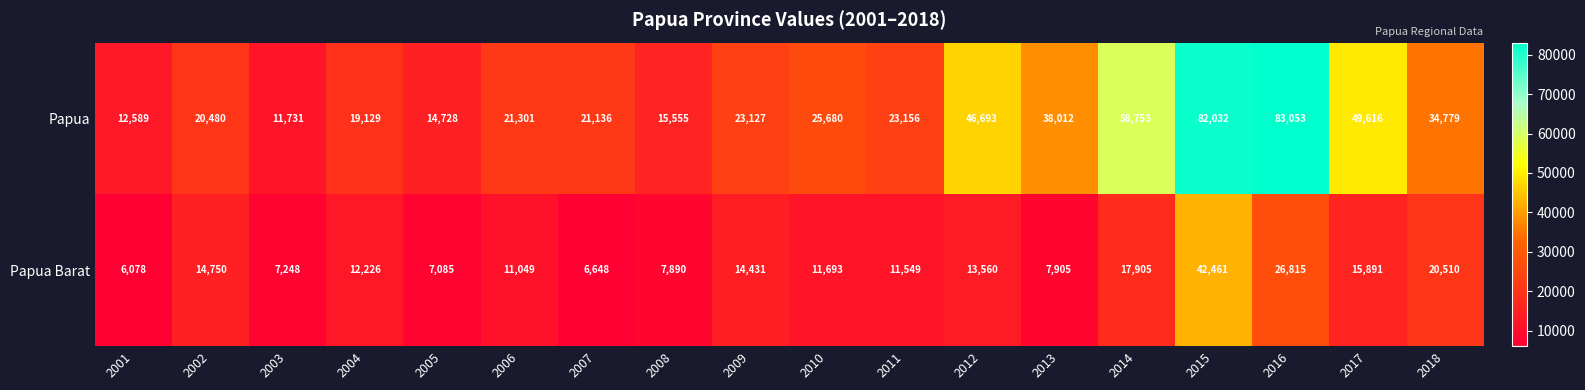

Which label corresponds to the smallest value in the chart?

2001